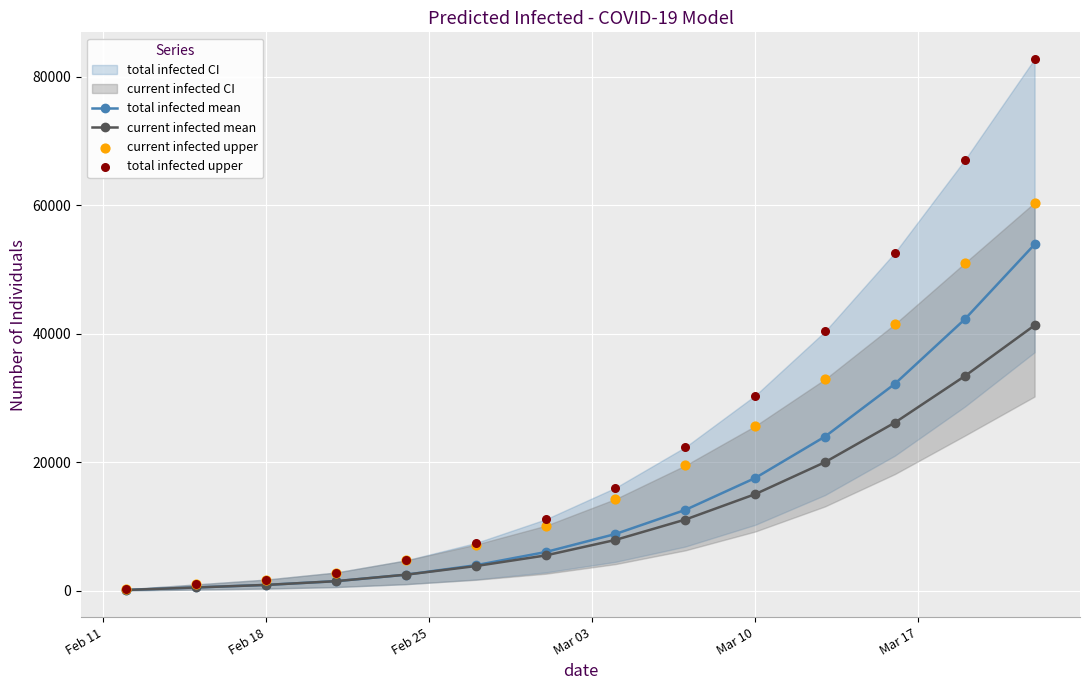

What is the highest value of the total infected mean series?

53911